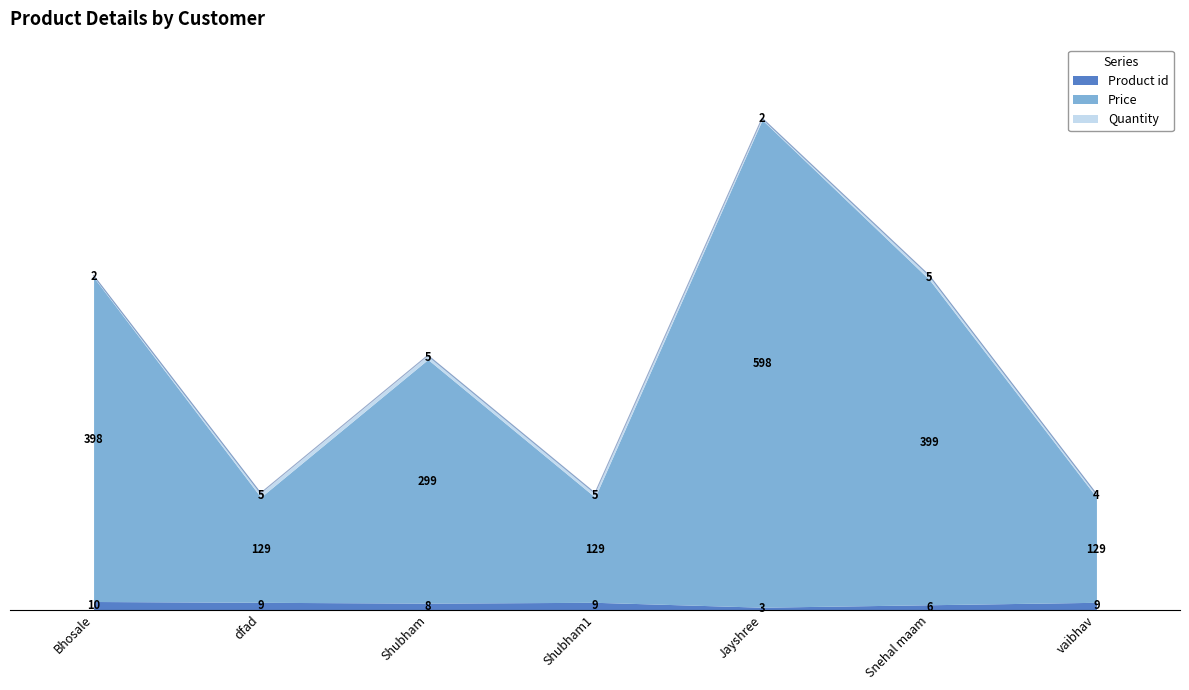

Reading left to right, transcribe all the data shown in this chart.

Product id: Bhosale=10	dfad=9	Shubham=8	Shubham1=9	Jayshree=3	Snehal maam=6	vaibhav=9
Price: Bhosale=398	dfad=129	Shubham=299	Shubham1=129	Jayshree=598	Snehal maam=399	vaibhav=129
Quantity: Bhosale=2	dfad=5	Shubham=5	Shubham1=5	Jayshree=2	Snehal maam=5	vaibhav=4